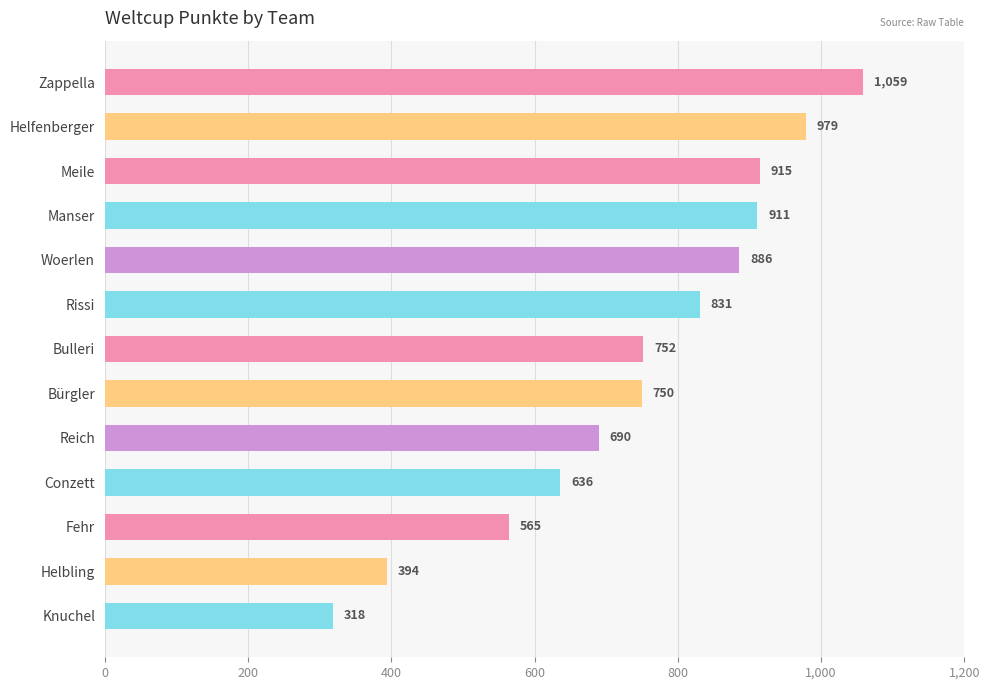

What is the minimum value shown in the chart?

318